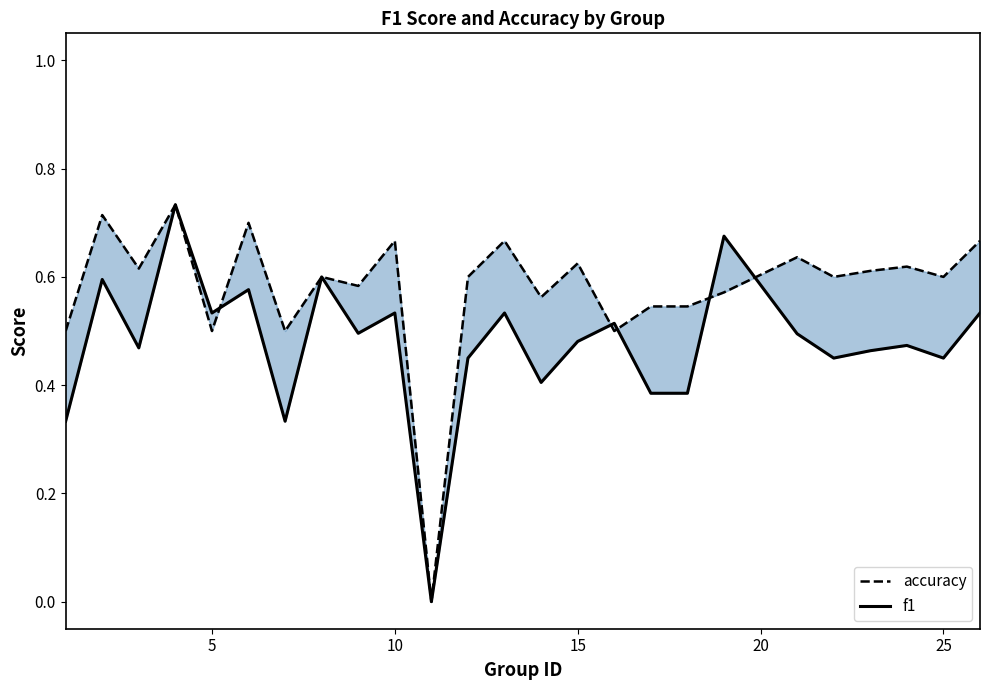

True or false: f1 and accuracy intersect in this chart.

True